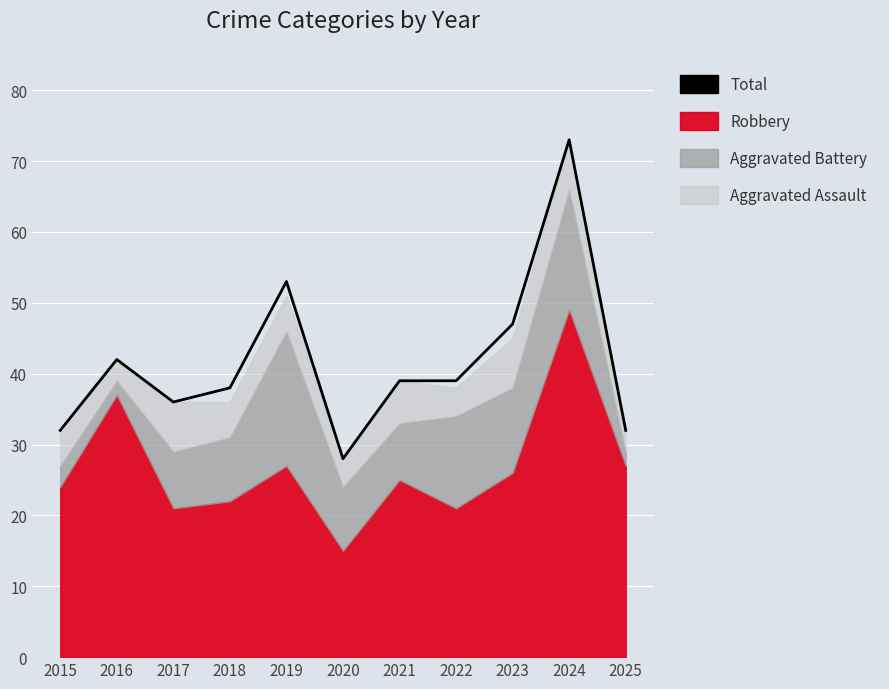

Reading left to right, what are all the values shown in this chart?

2015=32	2016=42	2017=36	2018=38	2019=53	2020=28	2021=39	2022=39	2023=47	2024=73	2025=32